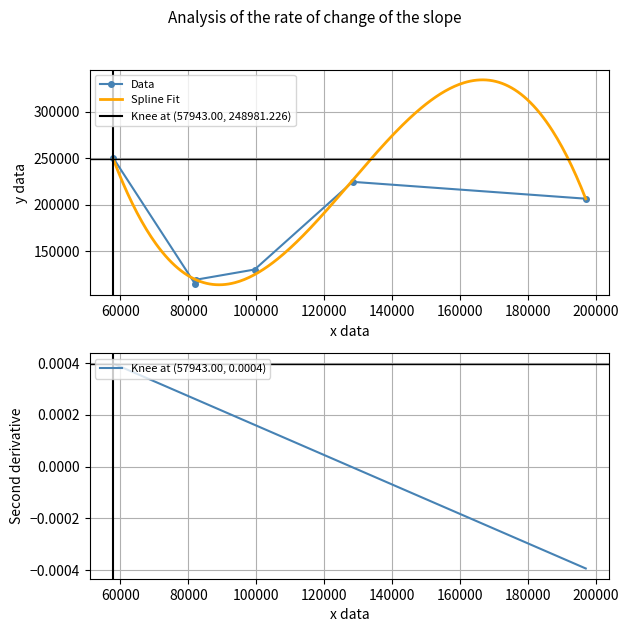

How many interior local peaks does the Data series have?

1